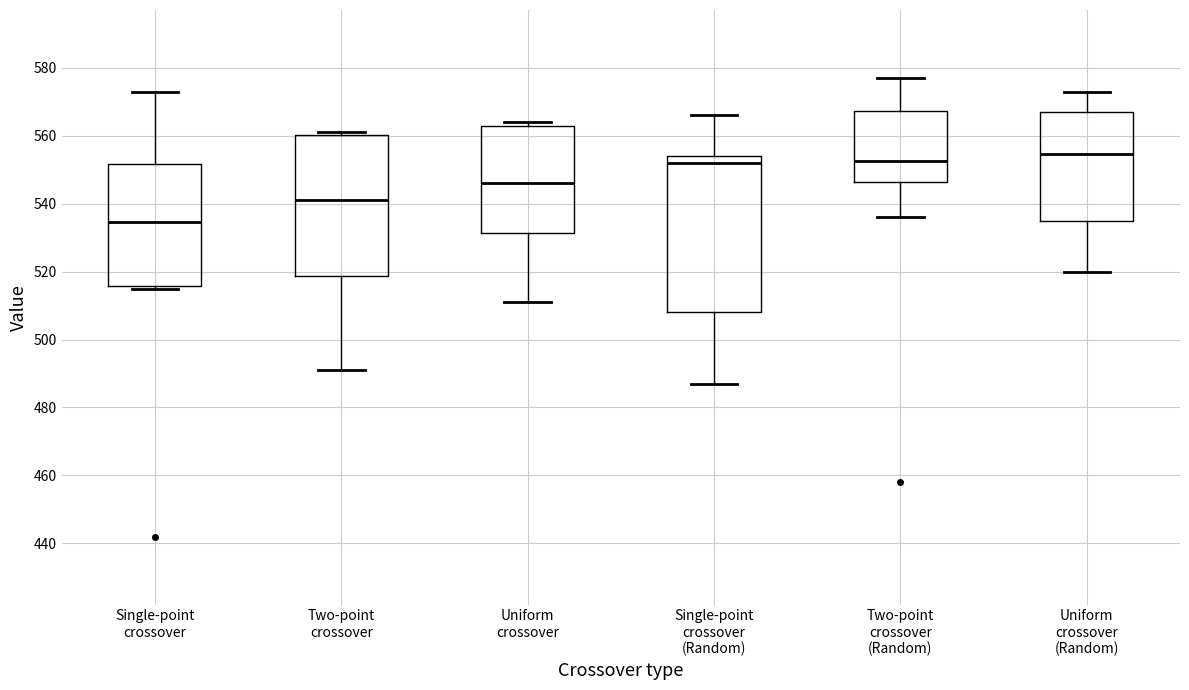

Which box has the highest median line?

Uniform crossover (Random)